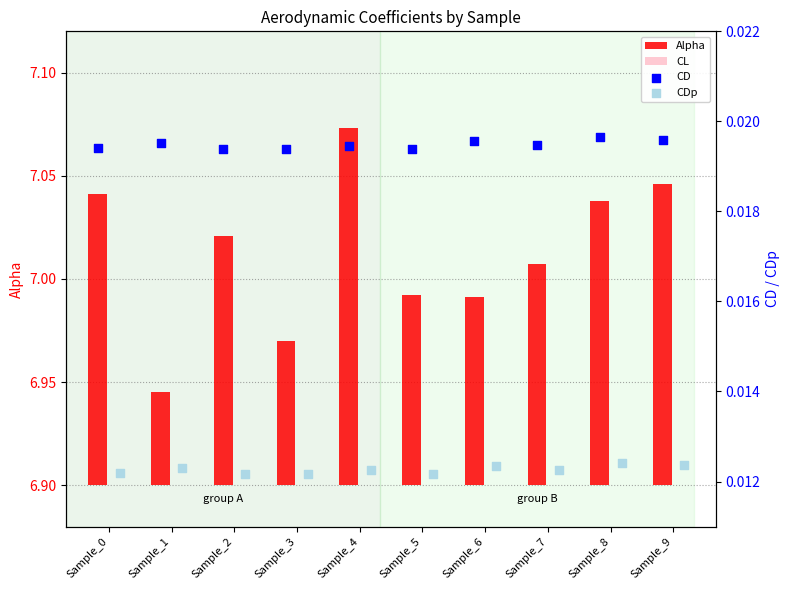

Which series has the largest total across all categories?

Alpha